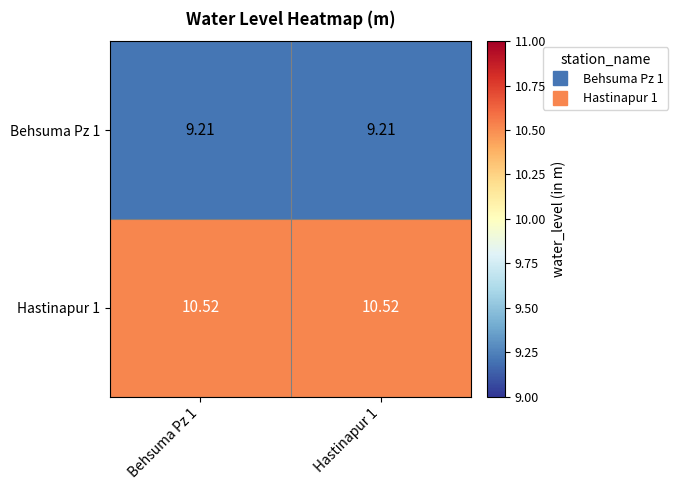

What is the minimum value shown in the chart?

9.2